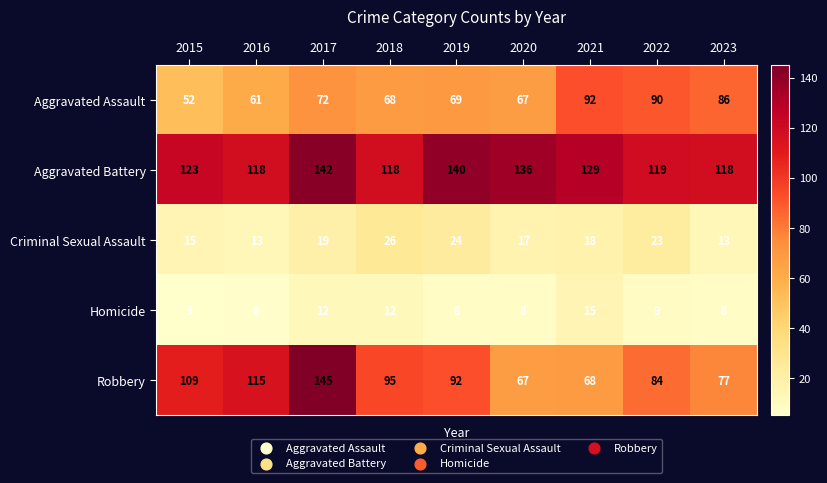

What is the spread (max minus min) of values at 2022?

110